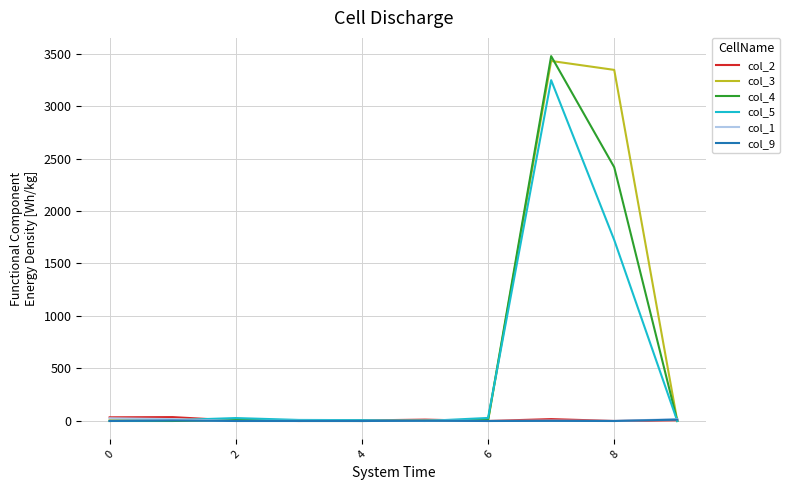

What is the greatest value displayed?

3475